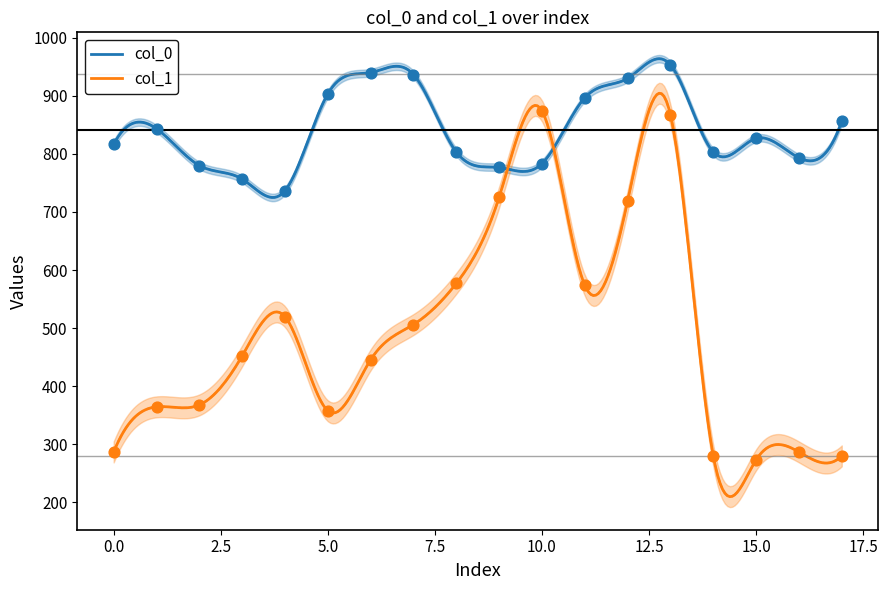

Which series has the largest total across all categories?

col_0